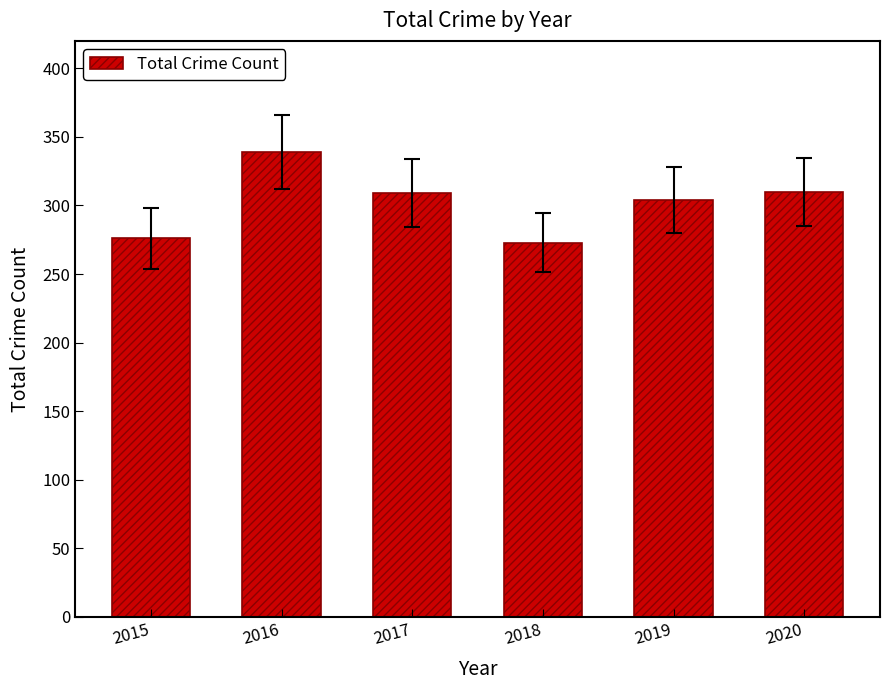

Does the chart contain any negative values?

No